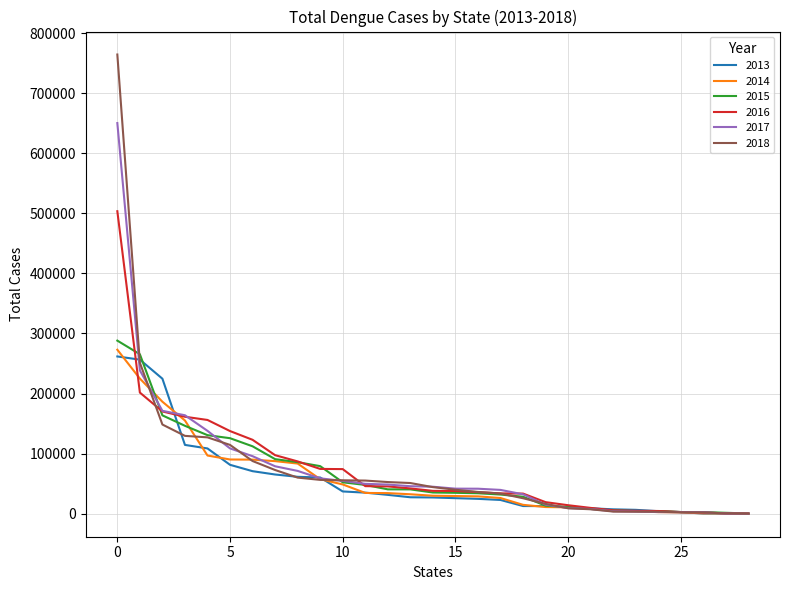

Which series has the widest spread of values?

2018